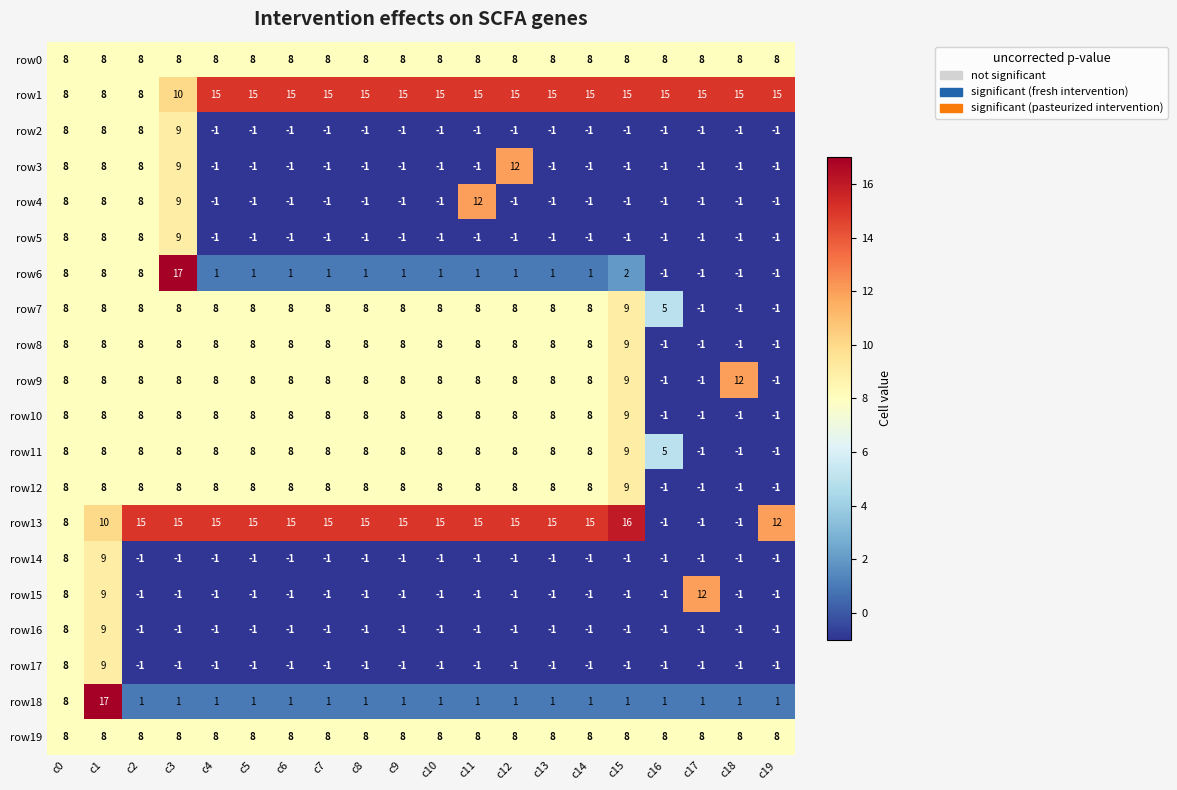

What is the approximate value of row1 at c18?

15